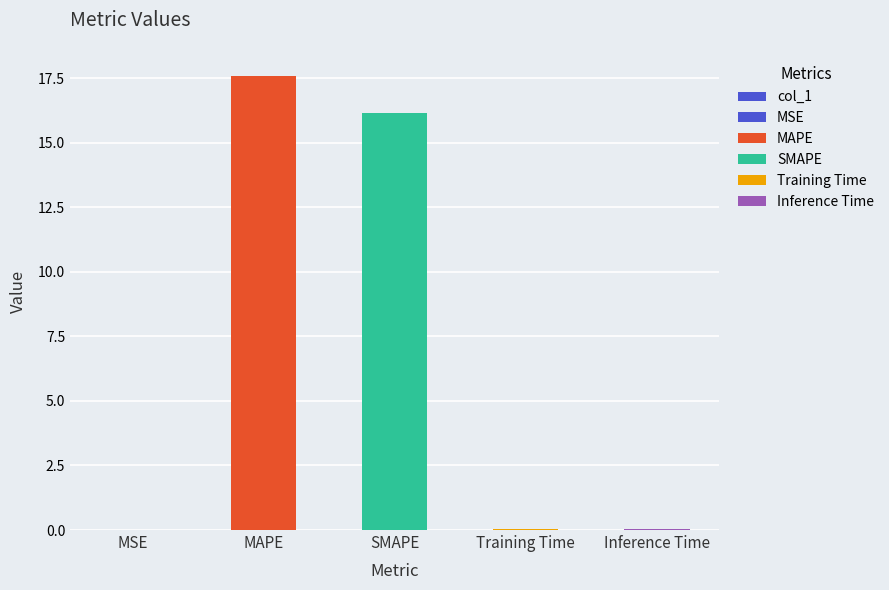

What is the greatest value displayed?

17.6